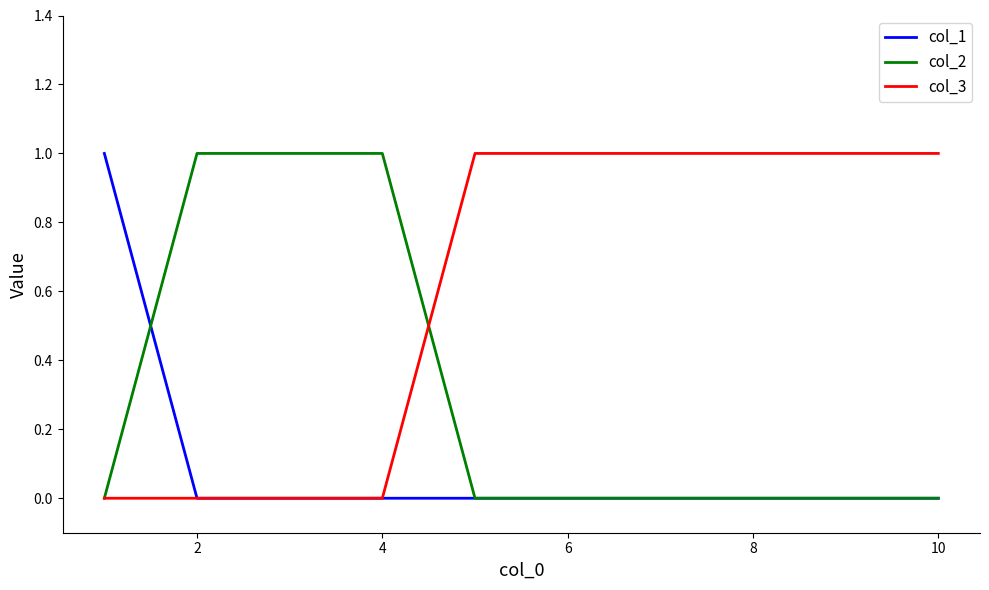

List the series in order of their overall mean, lowest first.

col_1, col_2, col_3